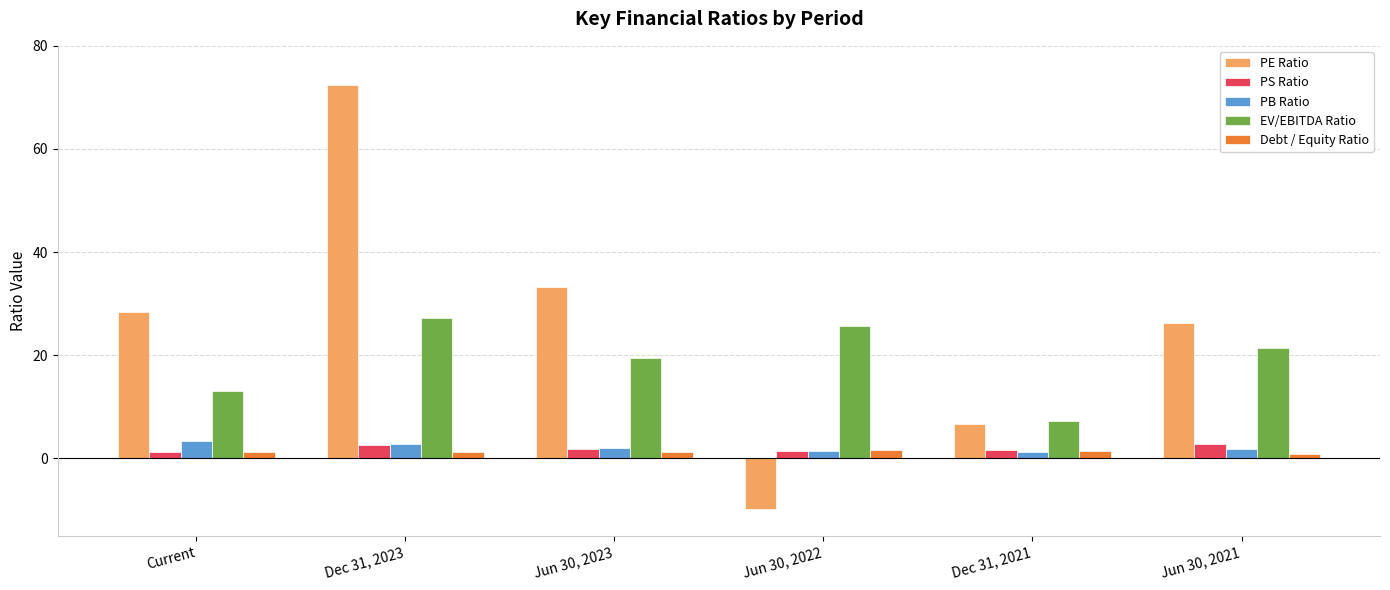

The EV/EBITDA Ratio series shows 2.9 at Dec 31, 2021. True or false?

False